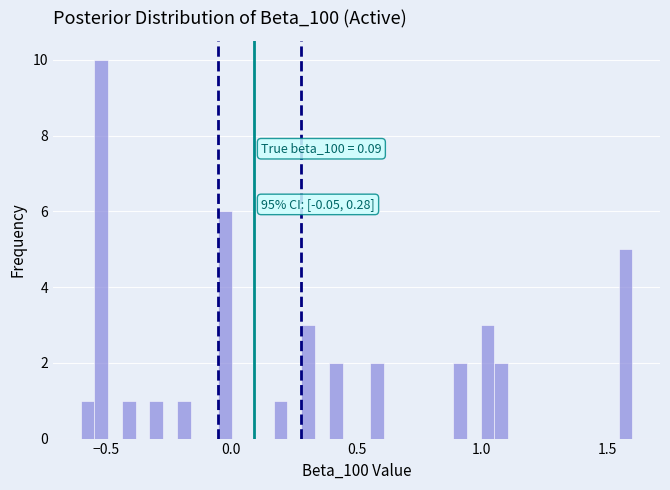

Read against the x-axis, roughly where is the centre of the tallest bar?

-0.50